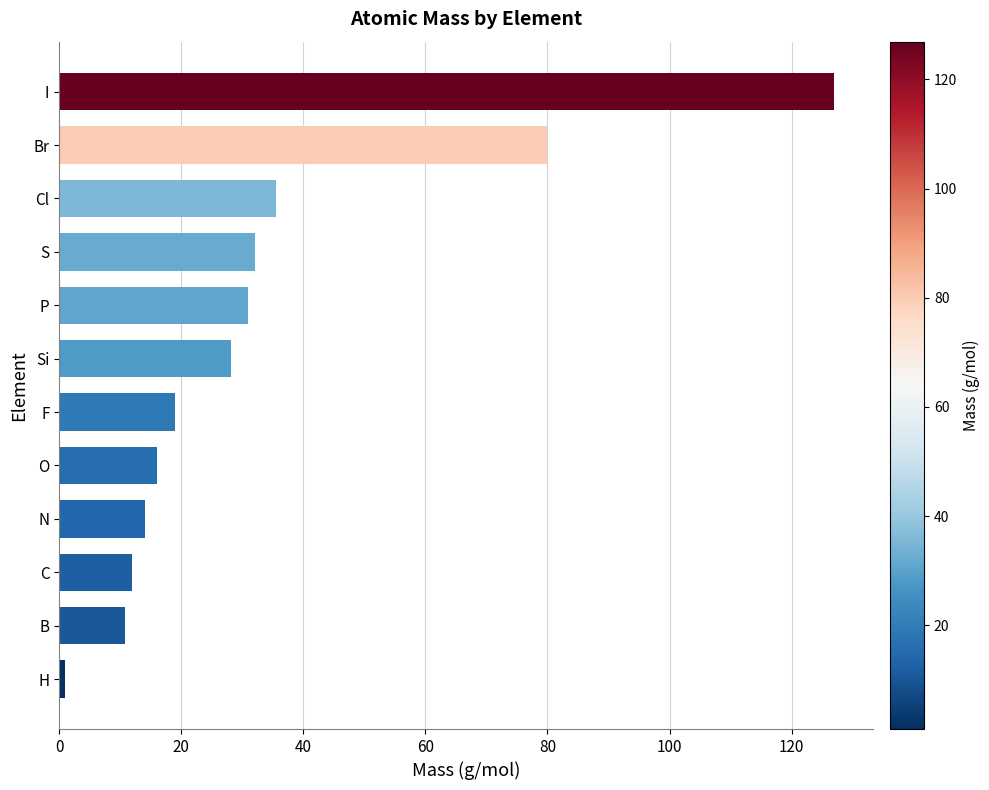

The value at C is 3.0. True or false?

False